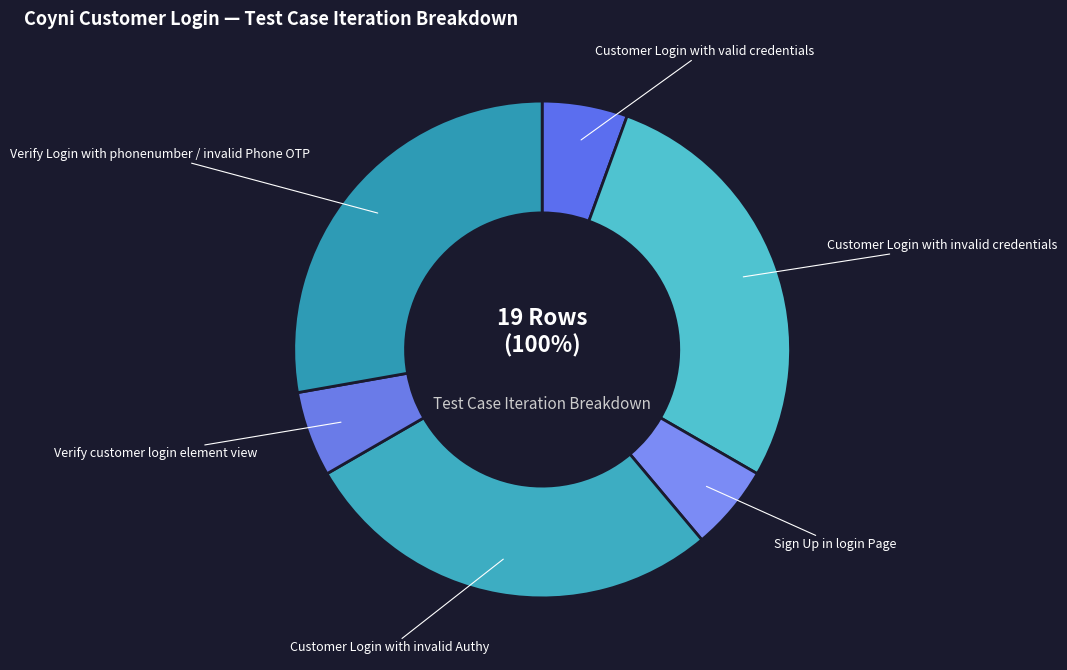

Approximately how many times larger is the value at Sign Up in login Page compared to Customer Login with invalid Authy?

0.2